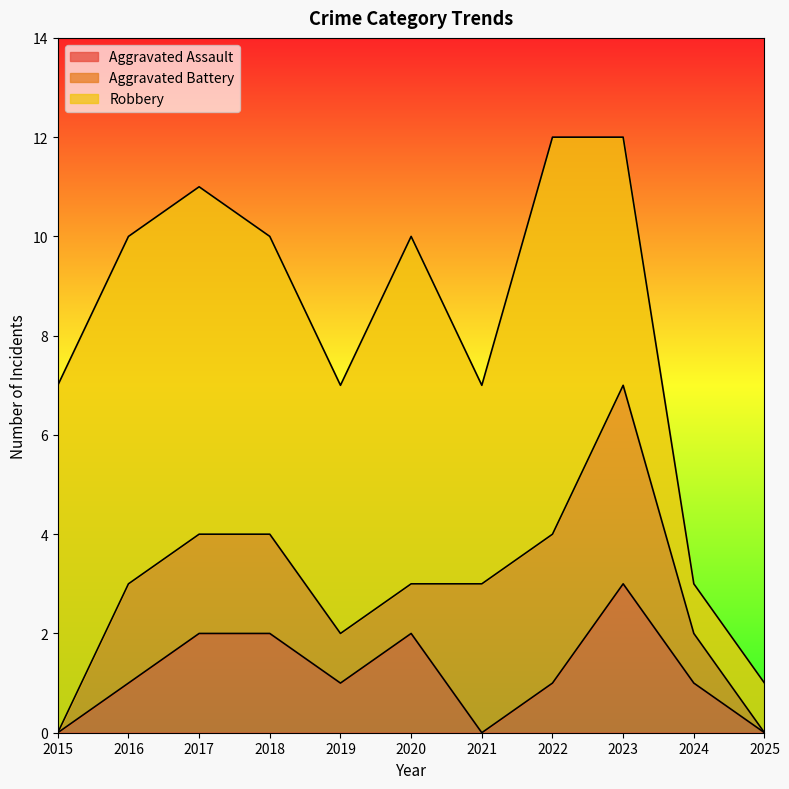

Which category has the highest value in the Aggravated Assault series?

2023